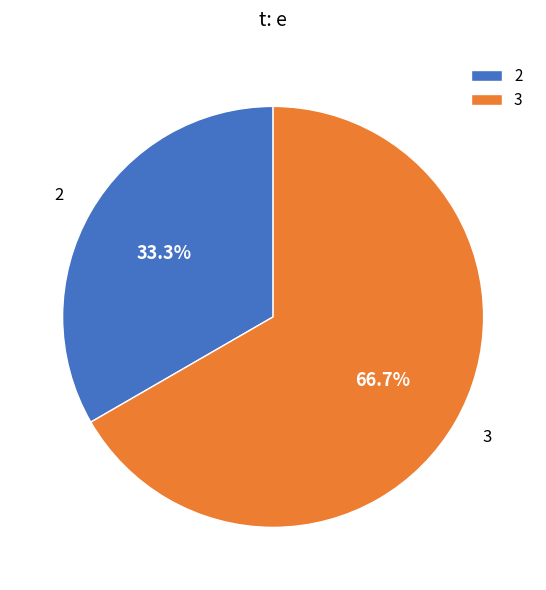

Between 3 and 2, which is larger?

3